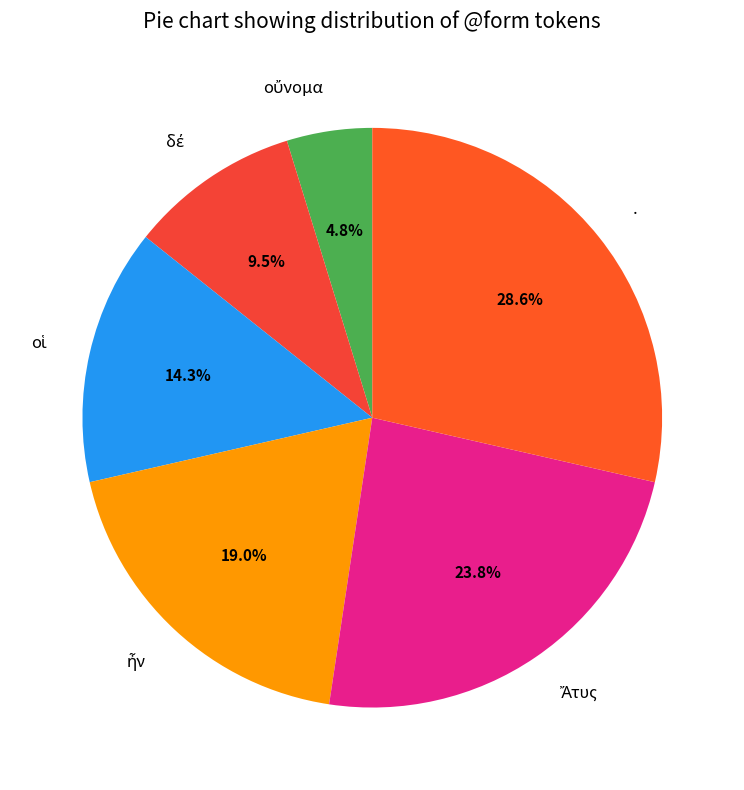

Which slice is the largest?

.